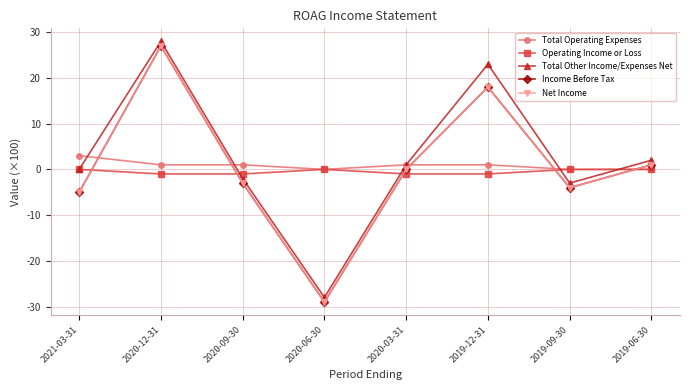

Is it true that Net Income equals 27 at 2020-12-31?

True